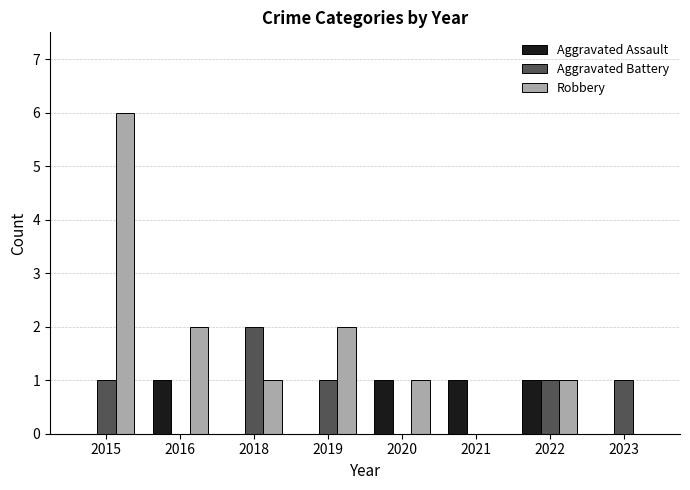

Which series has the widest spread of values?

Robbery